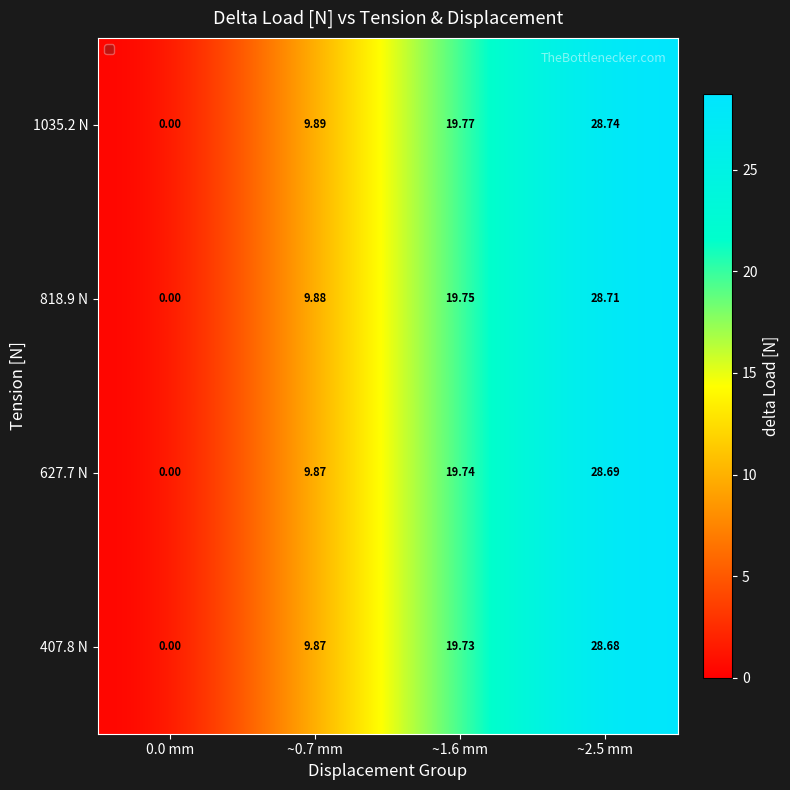

How many data points in 818.9 N are above 19?

2